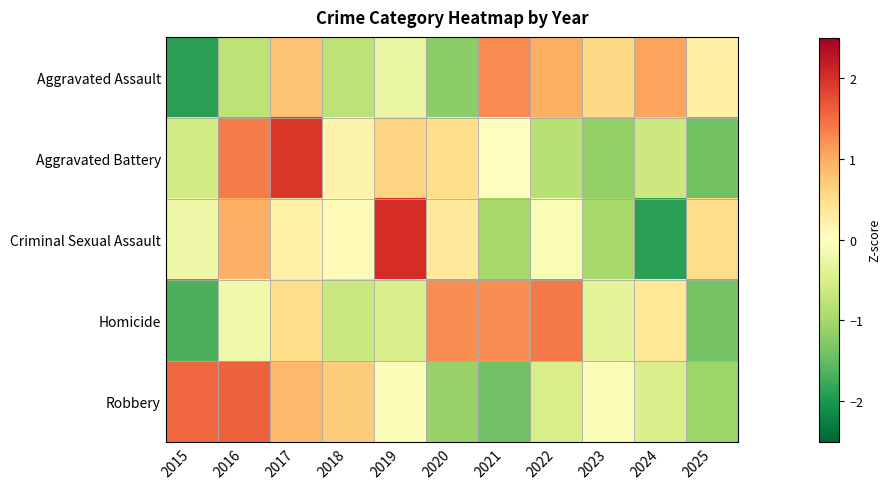

How many distinct data groups are displayed?

5